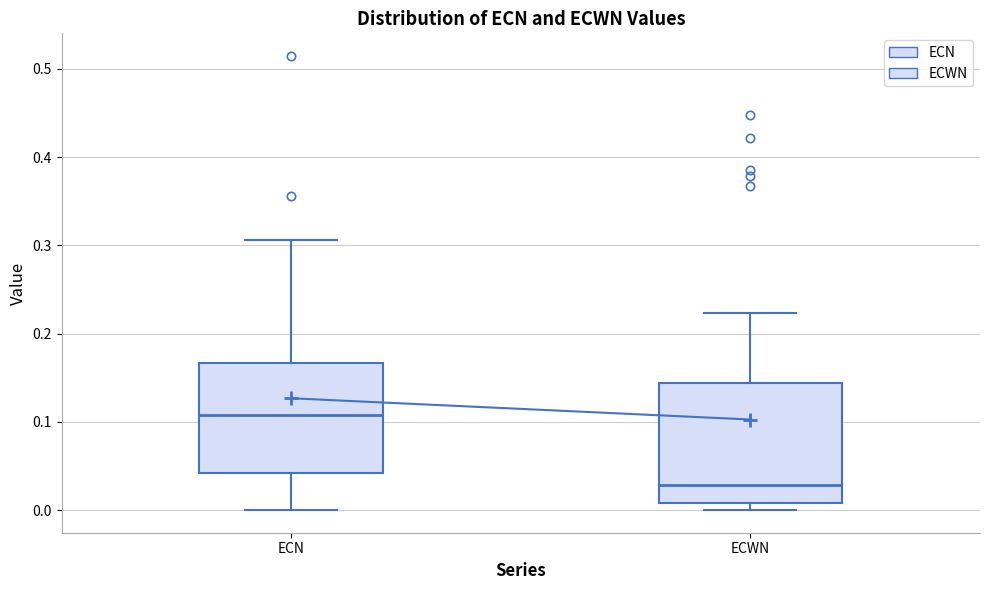

Which box has the lowest median line?

ECWN